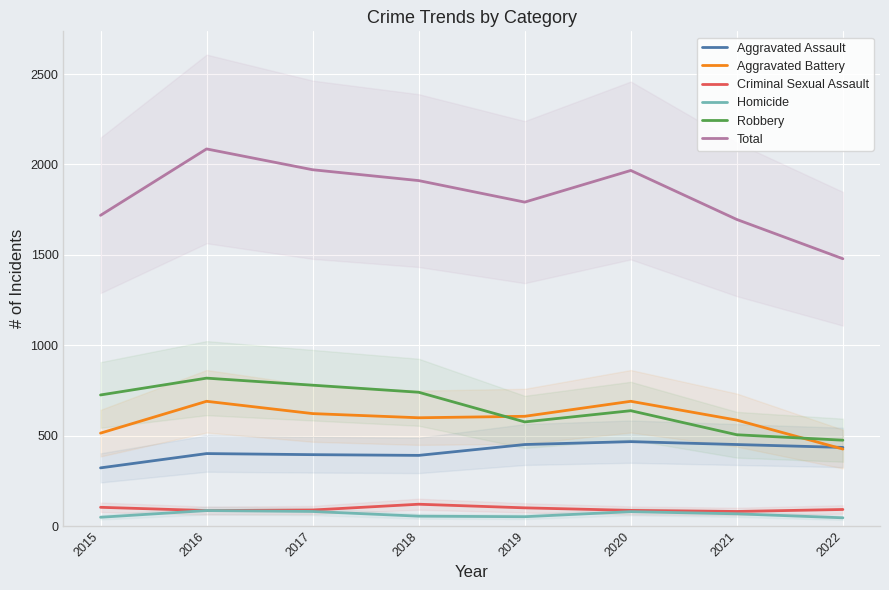

What is the difference between the maximum and minimum values in the Criminal Sexual Assault series?

40